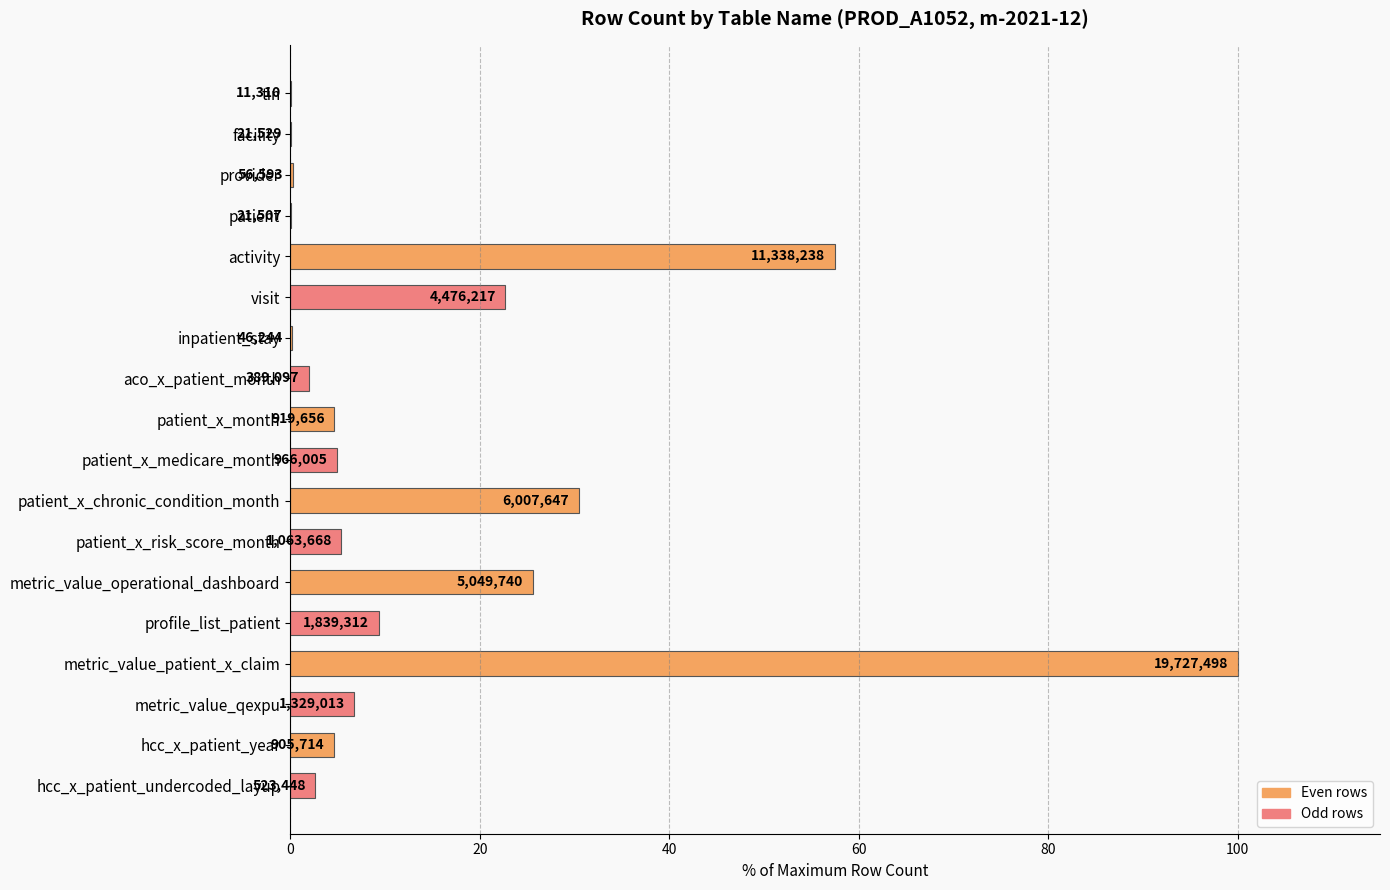

Are the bars horizontal?

Yes